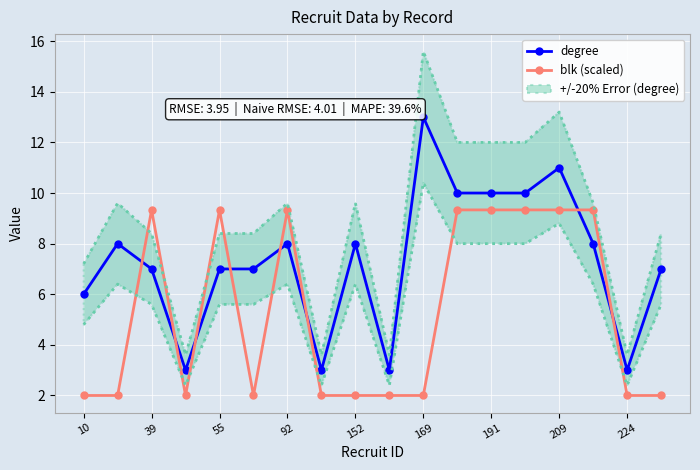

The value of degree at 92 is 8.0. True or false?

True